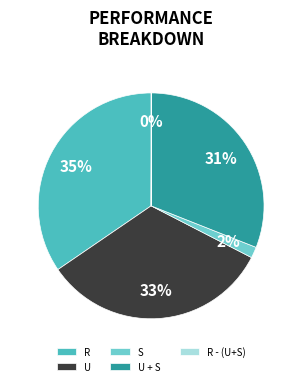

To the nearest percent, what is the difference between the R and U slice percentages?

2%